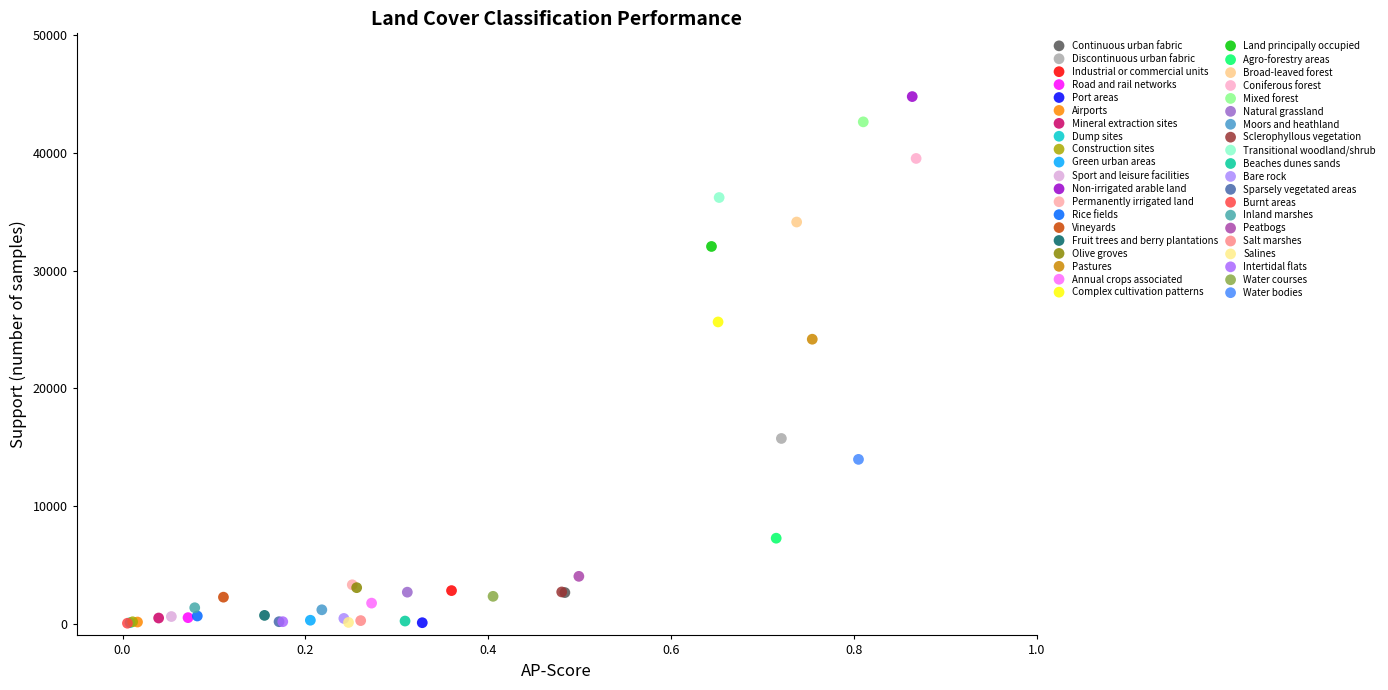

Which series contains the highest Y value?

Non-irrigated arable land